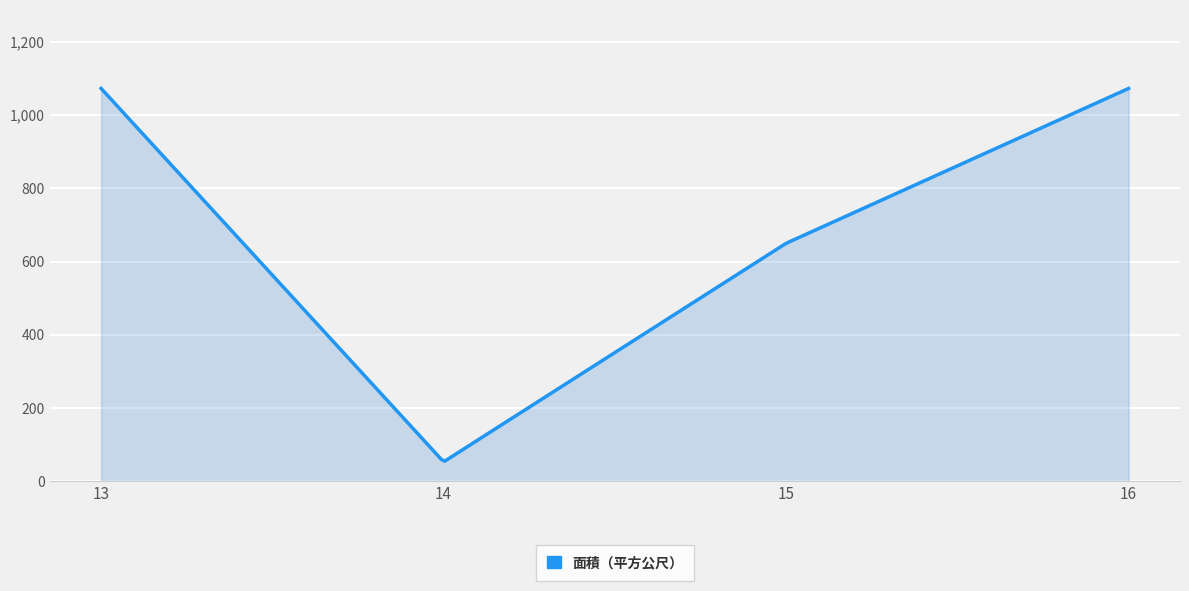

What is the difference between the maximum and minimum values?

1018.0